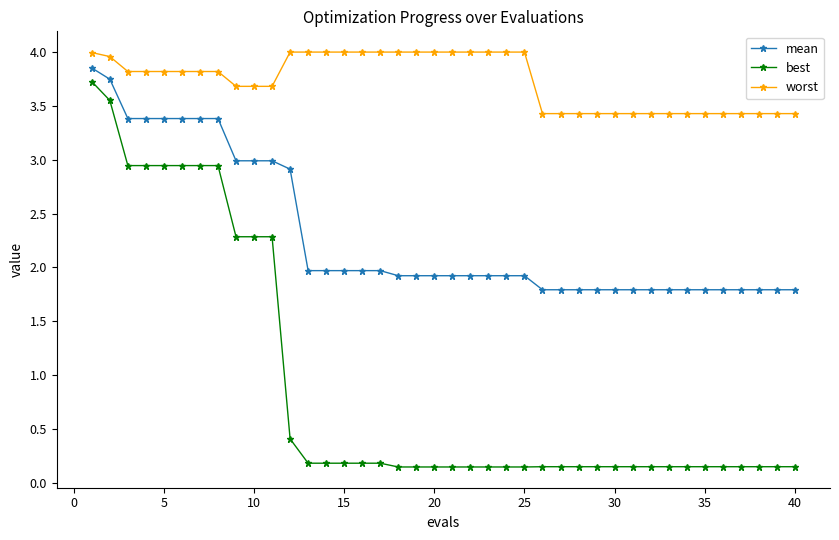

Which series has the largest range (max minus min)?

best